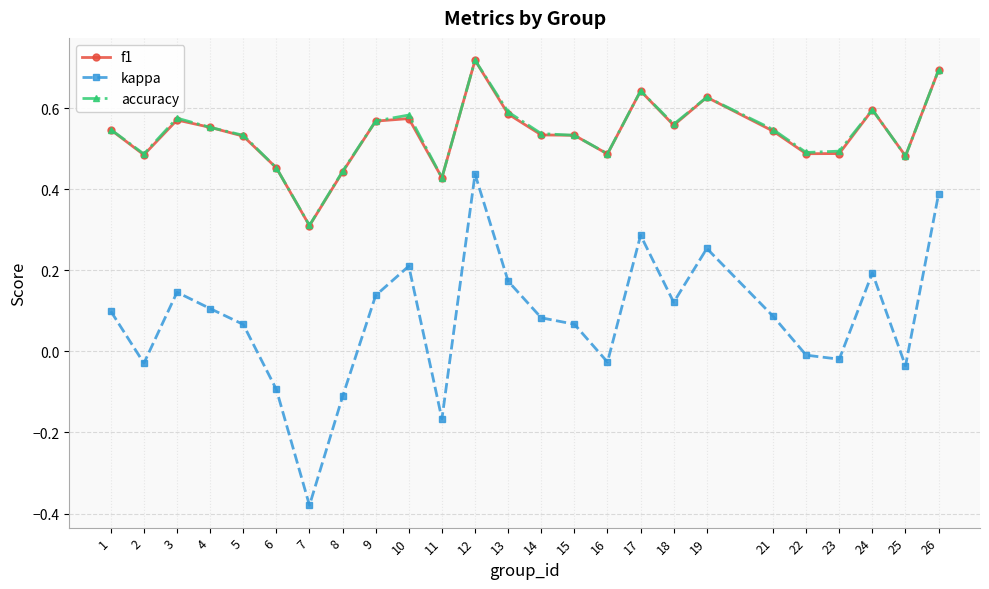

True or false: kappa and f1 intersect in this chart.

False